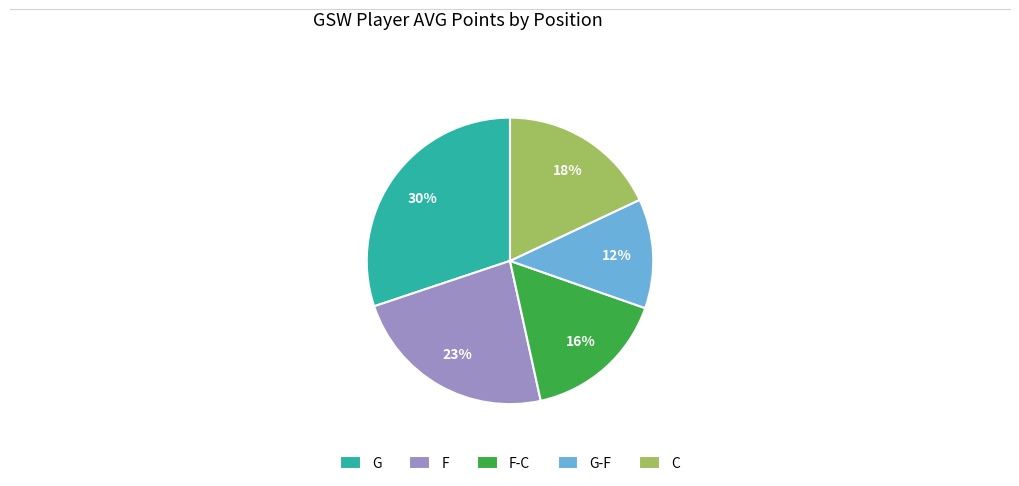

Is F the majority of the pie?

No